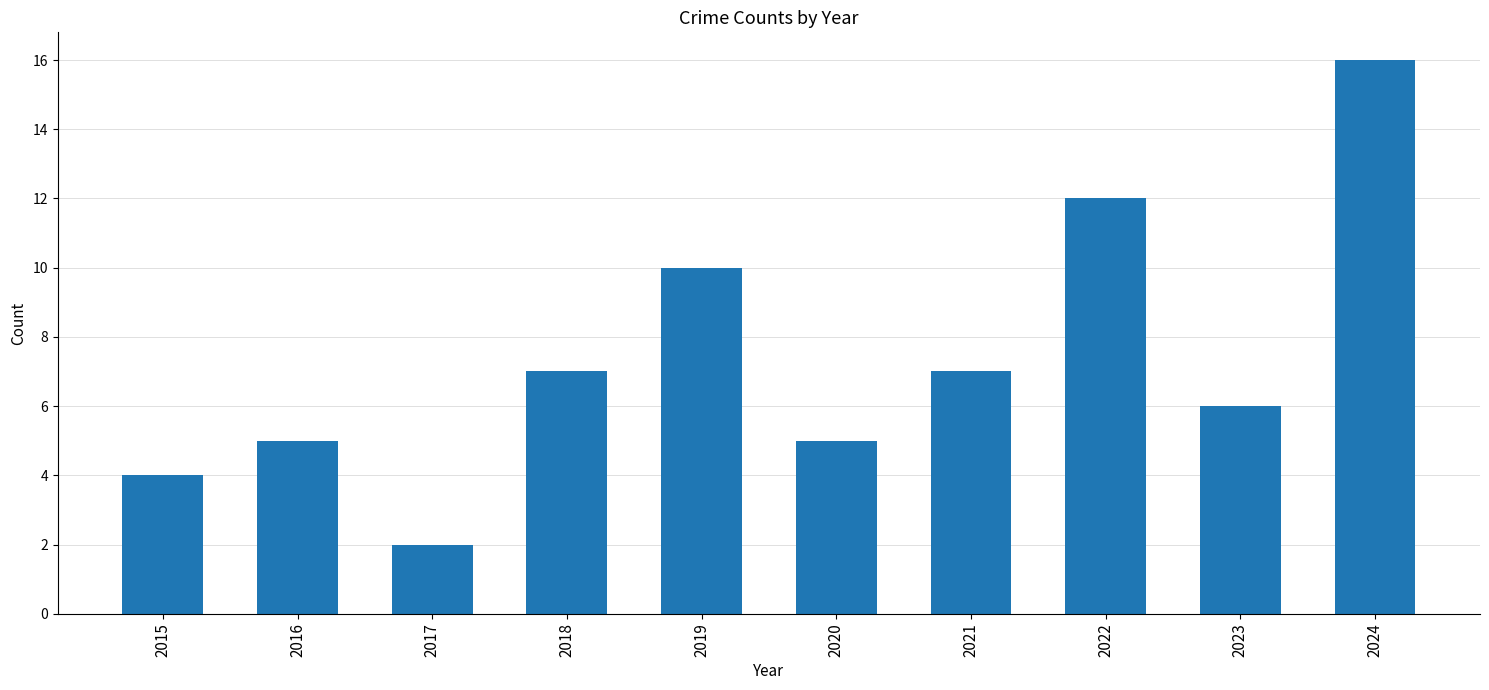

Are the bars grouped side by side (vs. stacked)?

No